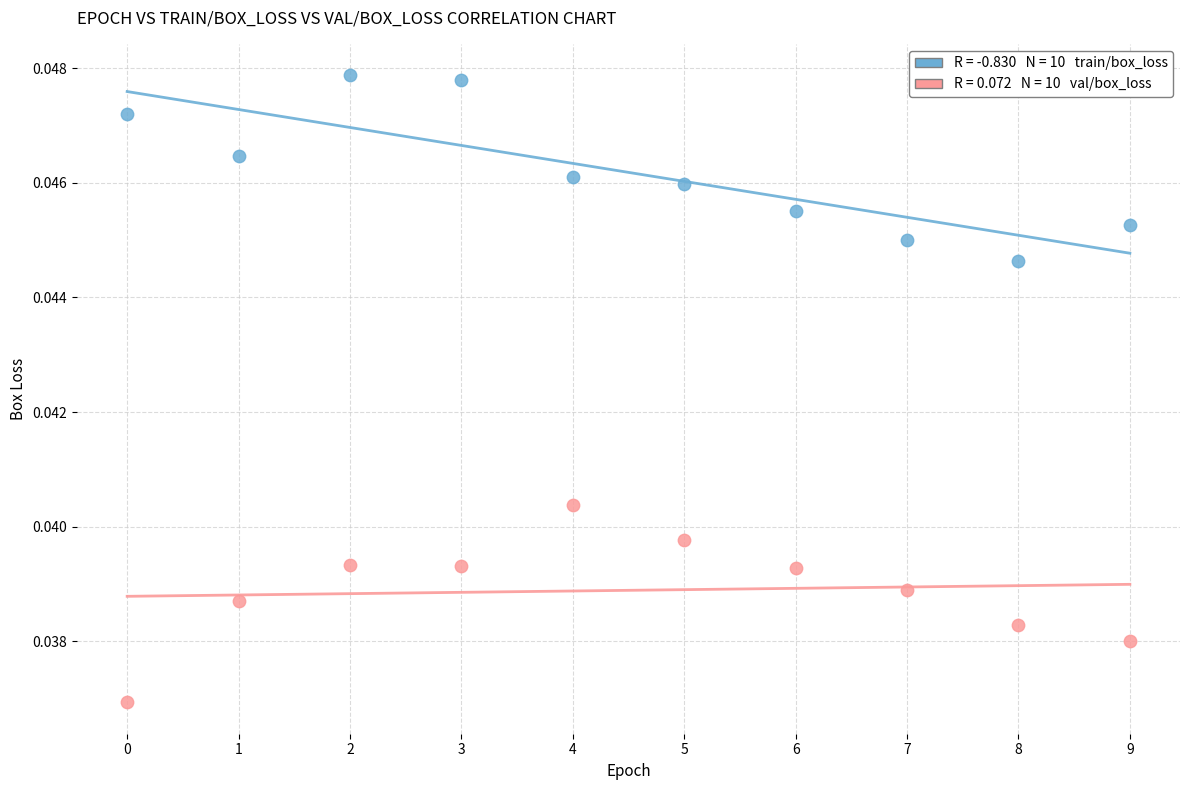

How many points are shown in the scatter plot?

20